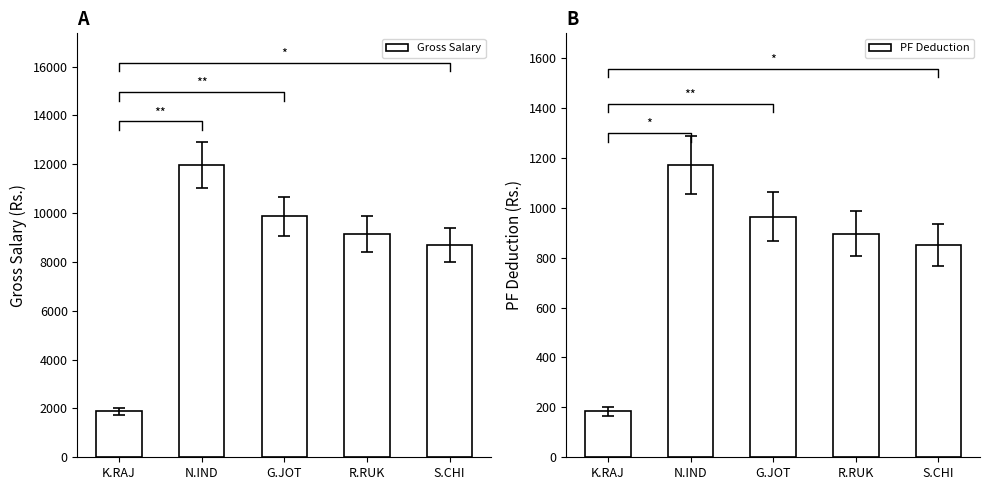

The value of Gross Salary at K.RAJ is 1877.9. True or false?

True